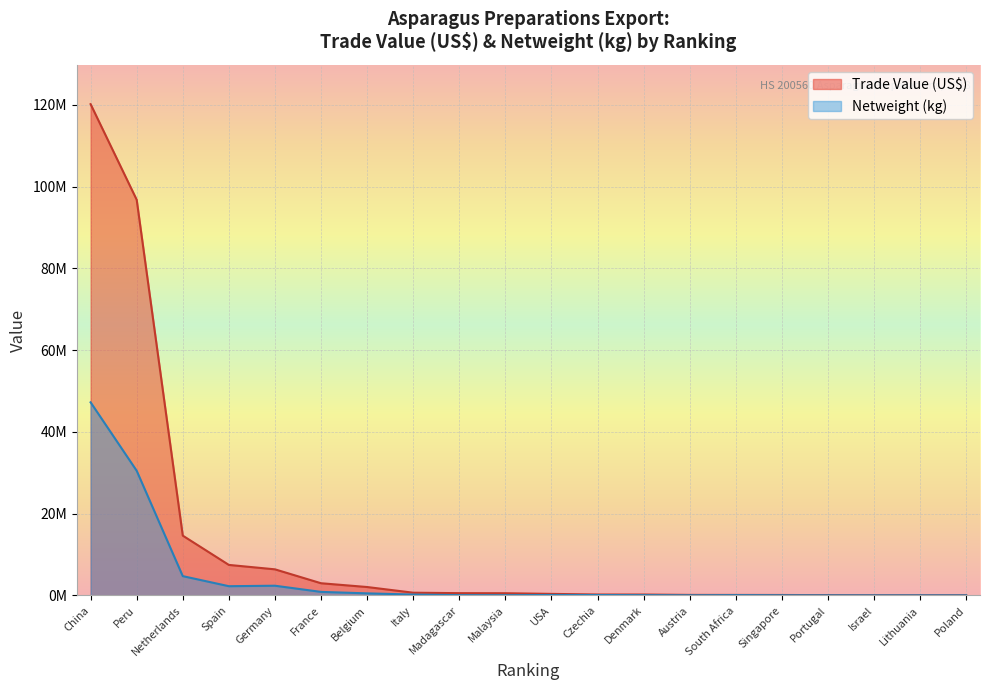

What is the label of the 18th point from the right?

Netherlands